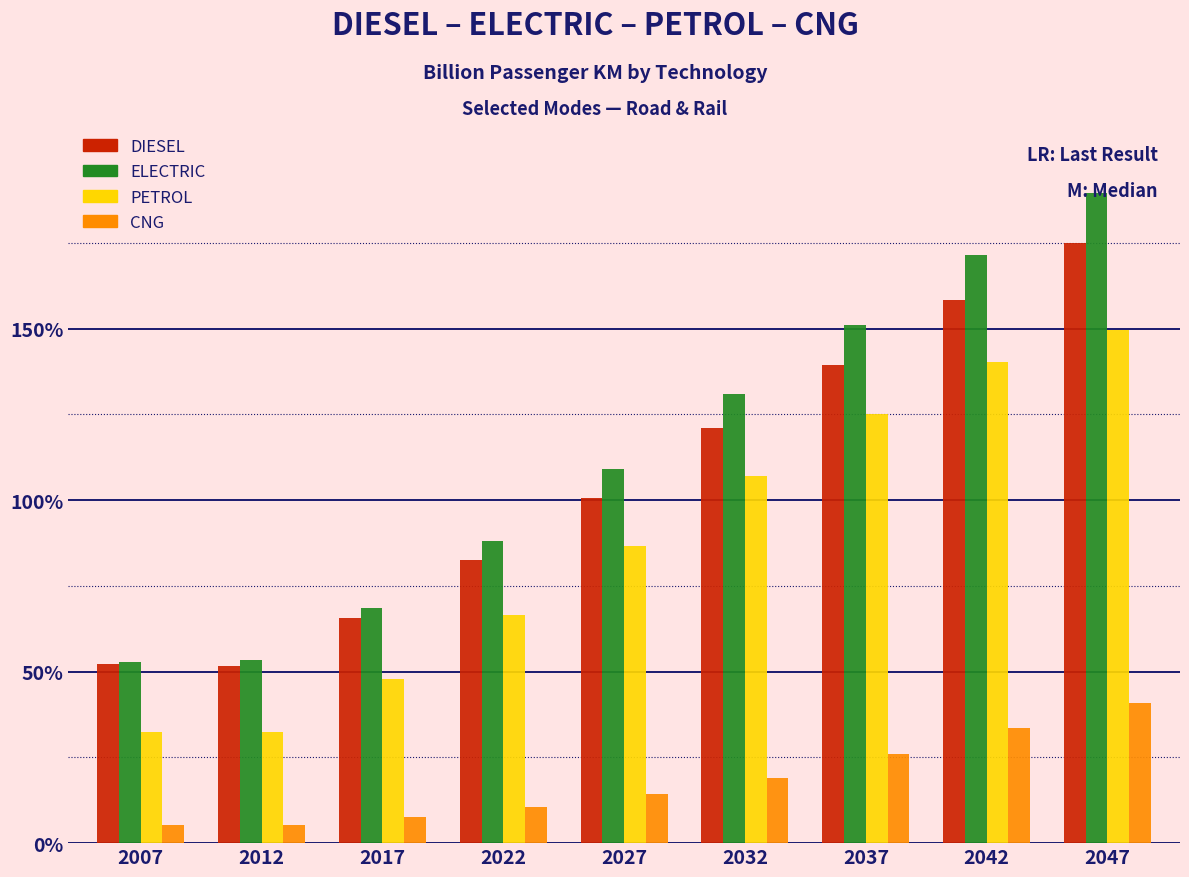

Does the chart contain stacked bars?

No